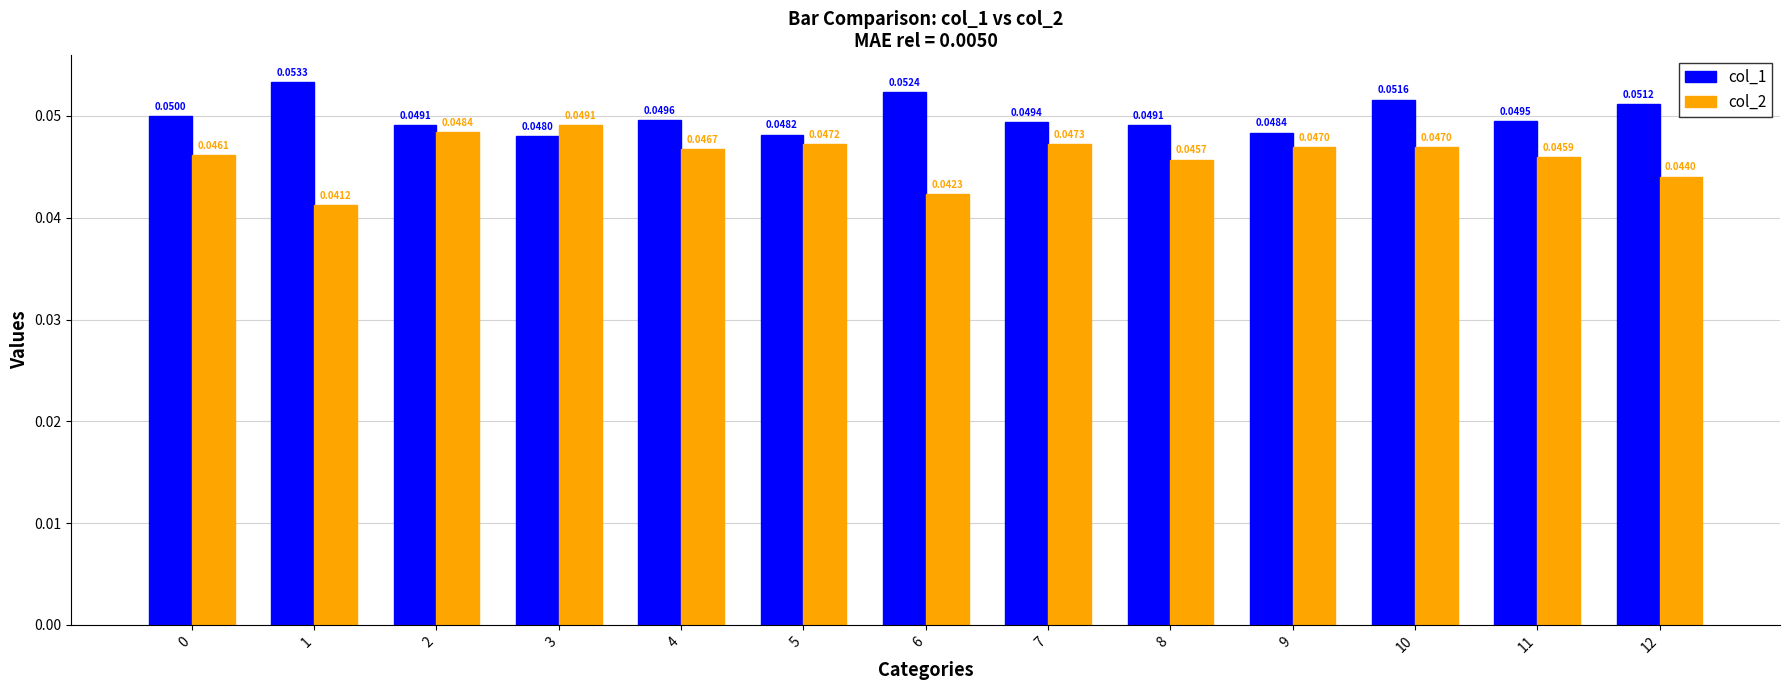

What is the sum of all col_1 values?

0.6